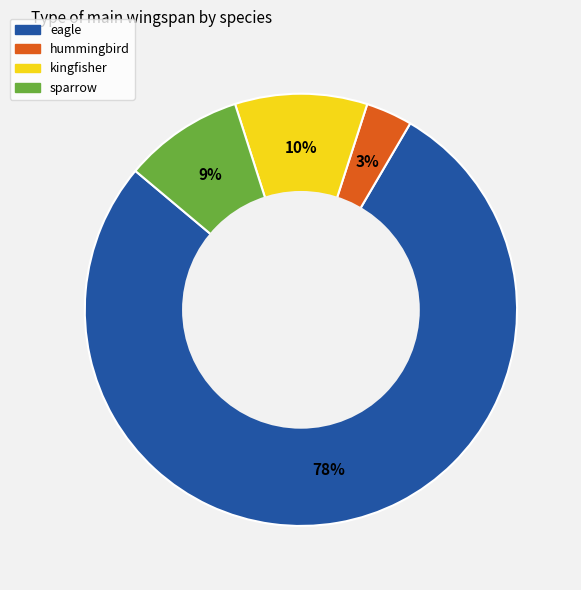

Which slice is the smallest?

hummingbird